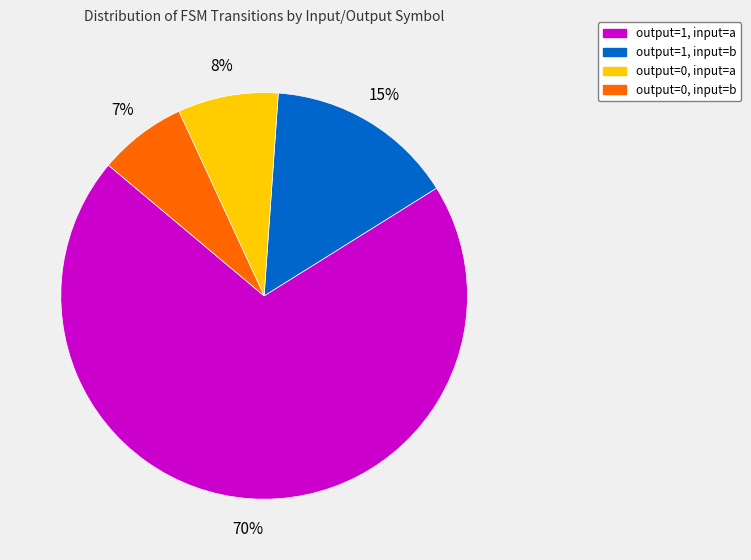

Count the number of slices in the pie.

4